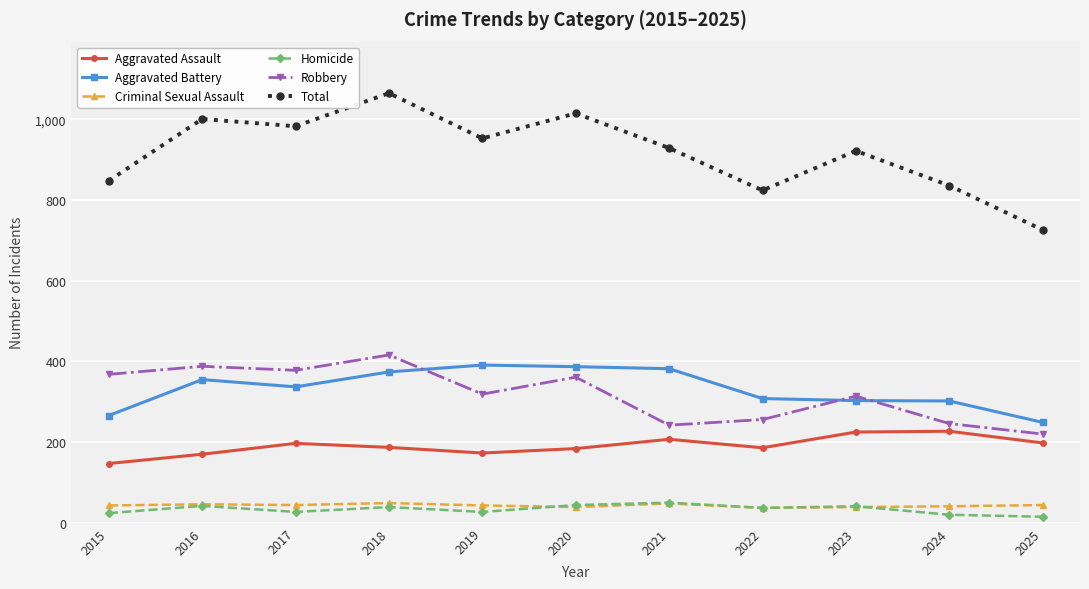

What is the minimum value shown in the chart?

15